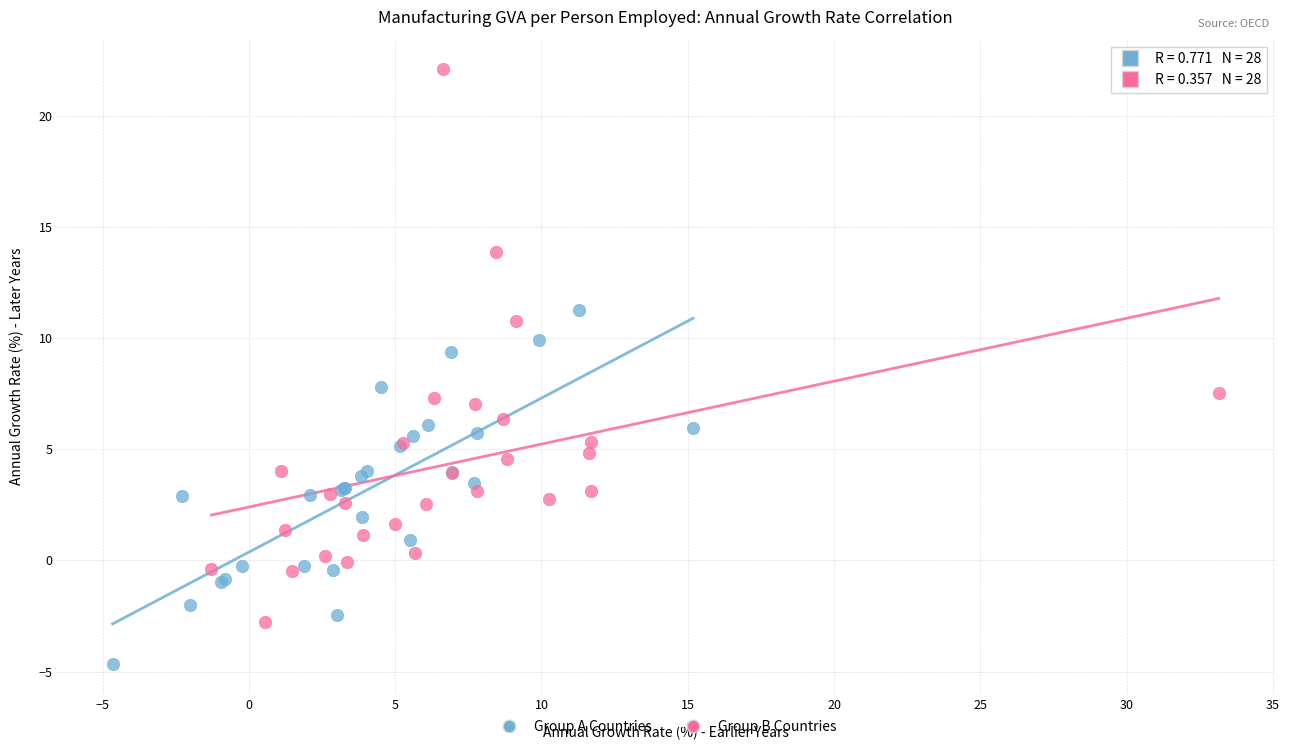

What are all the series names shown in the legend?

Group A Countries, Group B Countries